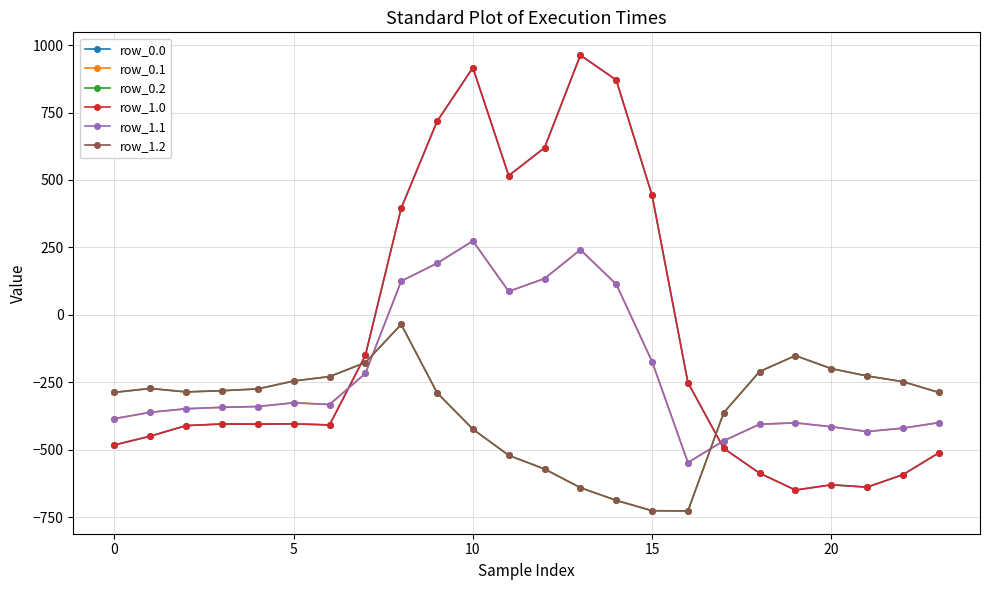

In row_0.2, how many points are higher than both neighbors (excluding endpoints)?

3